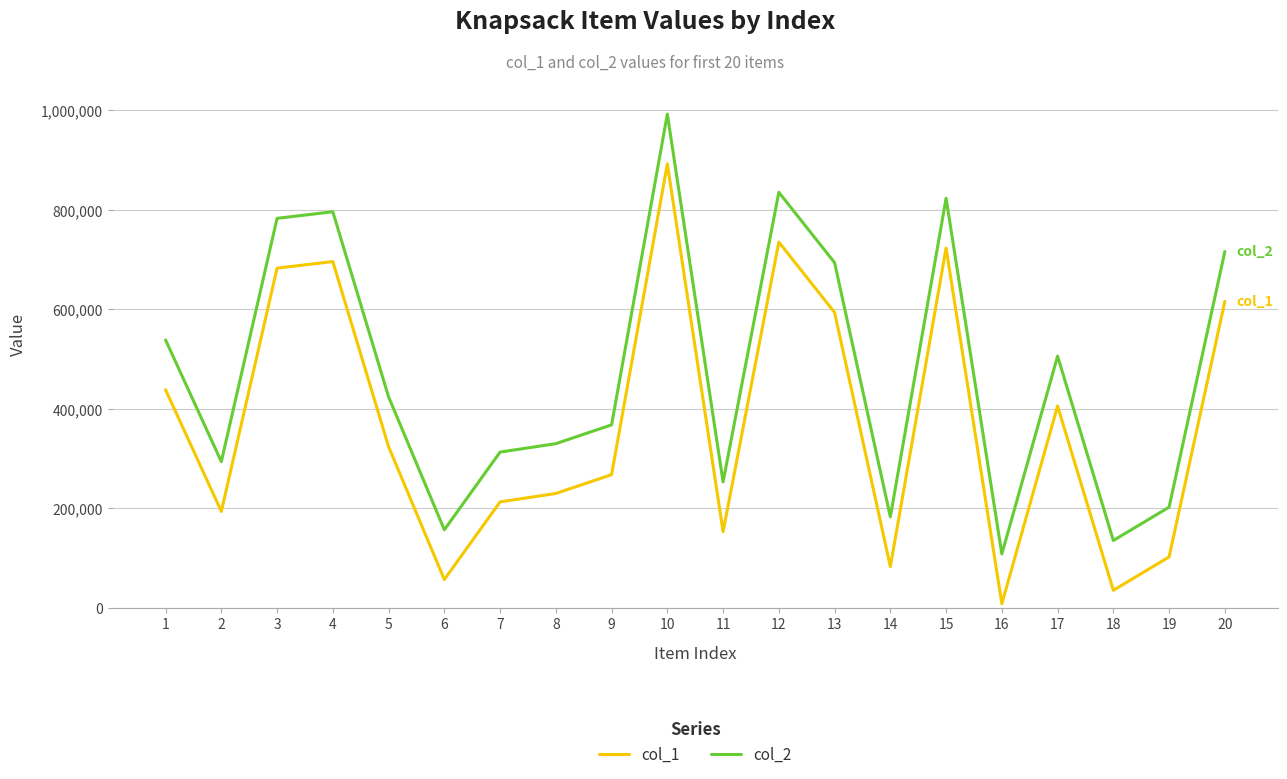

What value does the col_1 series have at 9, to the nearest 100?

267600